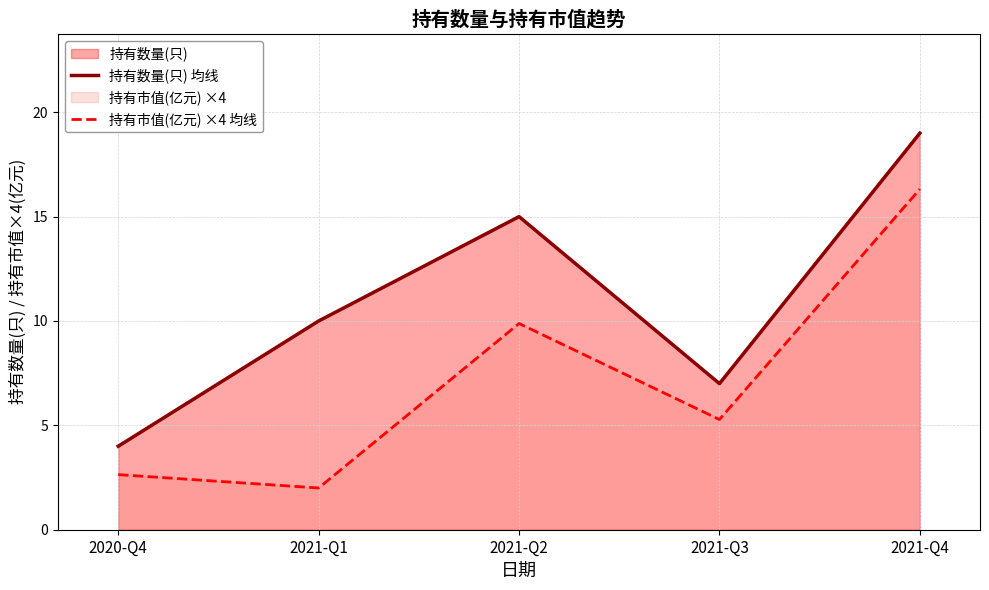

List the labels in order of 持有市值(亿元) ×4 均线 value, largest first.

2021-Q4, 2021-Q2, 2021-Q3, 2020-Q4, 2021-Q1